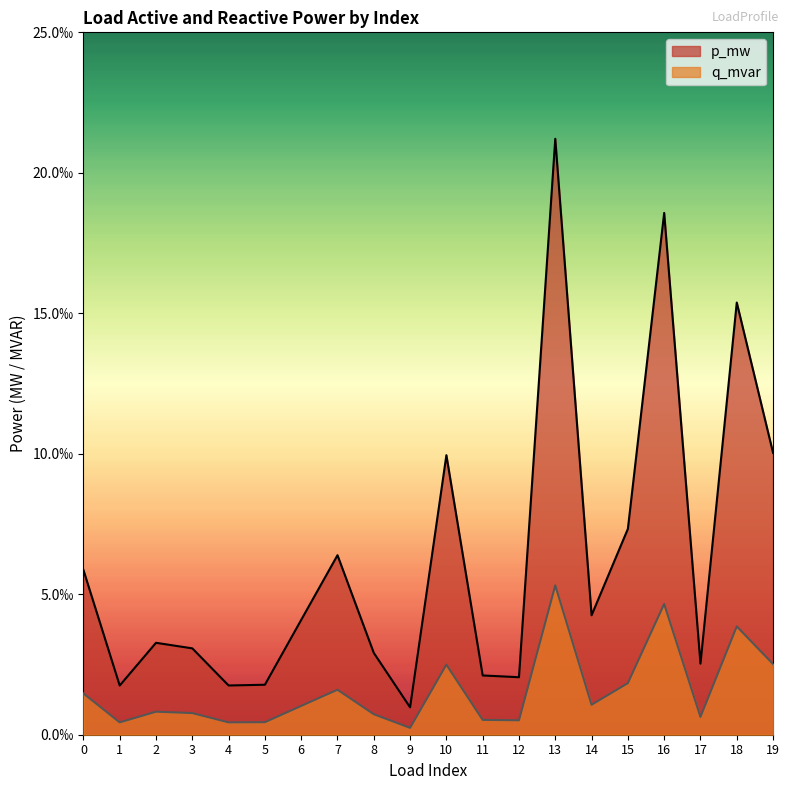

Between 6 and 11, which is larger?

6